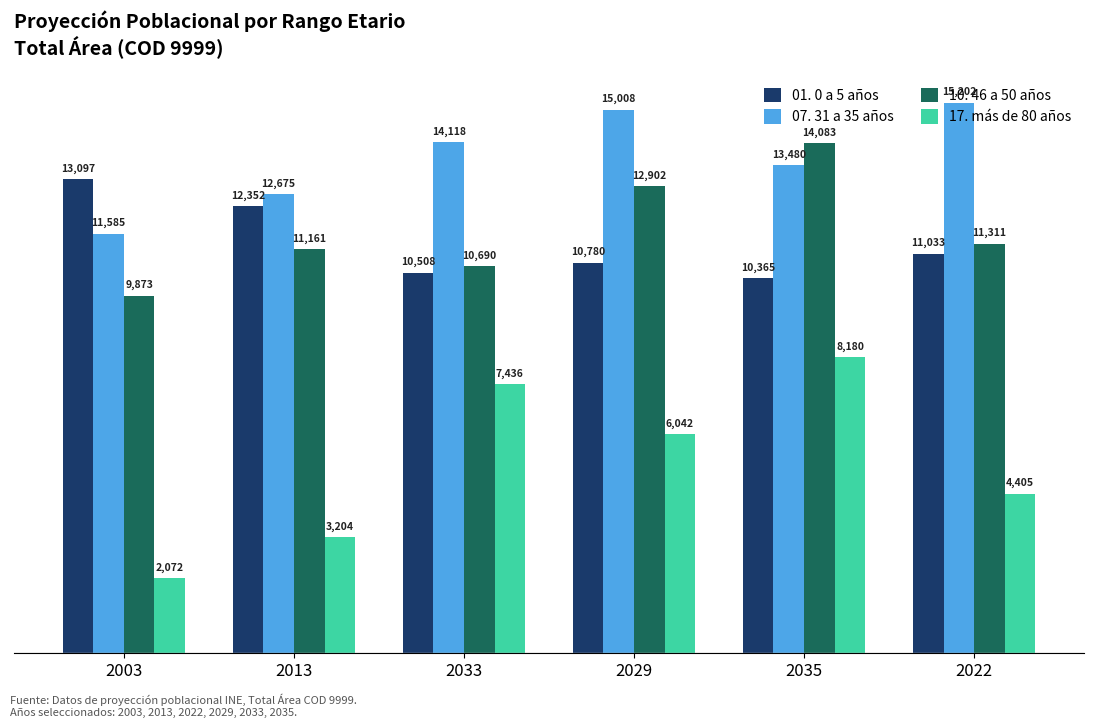

What is the average value of the 10. 46 a 50 años series?

11670